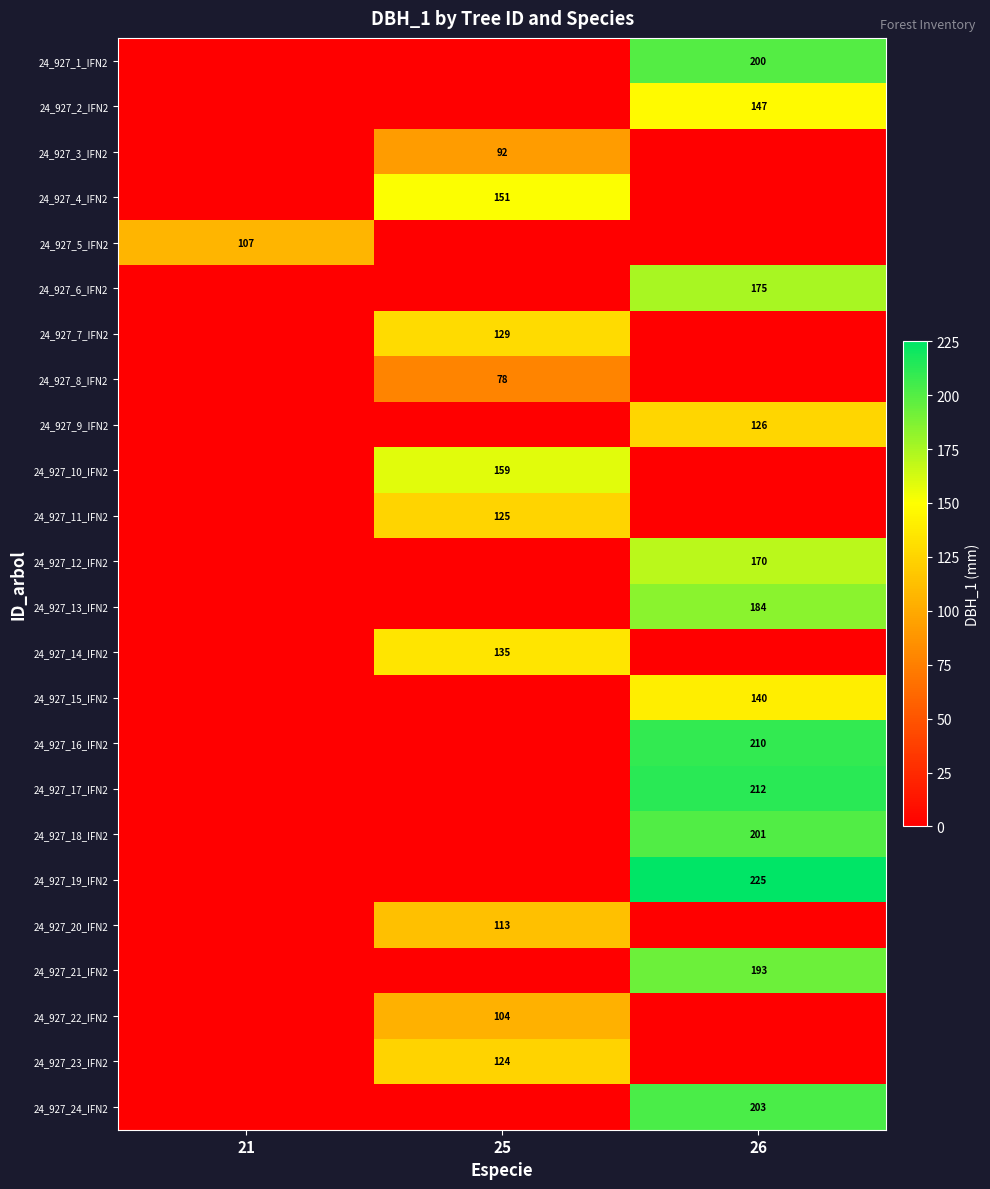

The value of 24_927_5_IFN2 at 21 is 35. True or false?

False